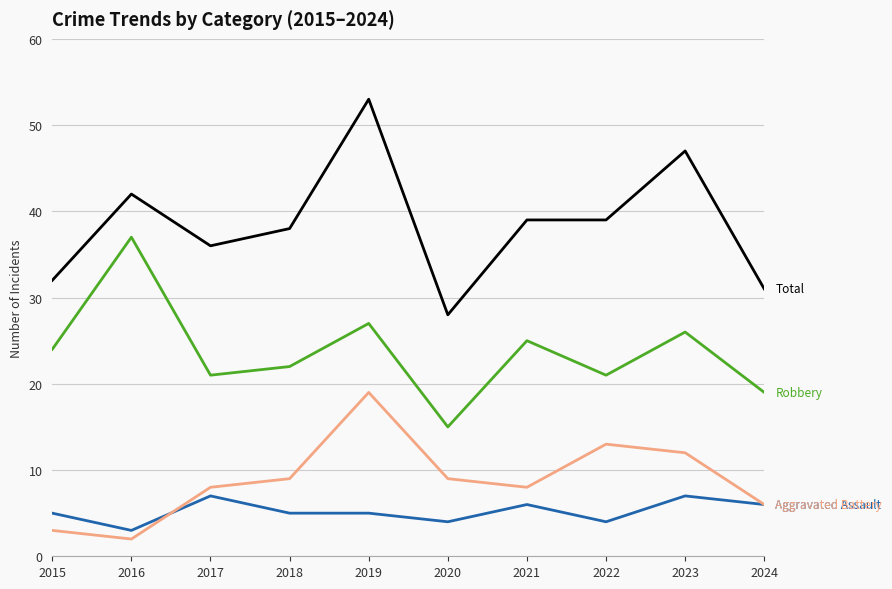

At which category is the sum across all series the highest?

2019